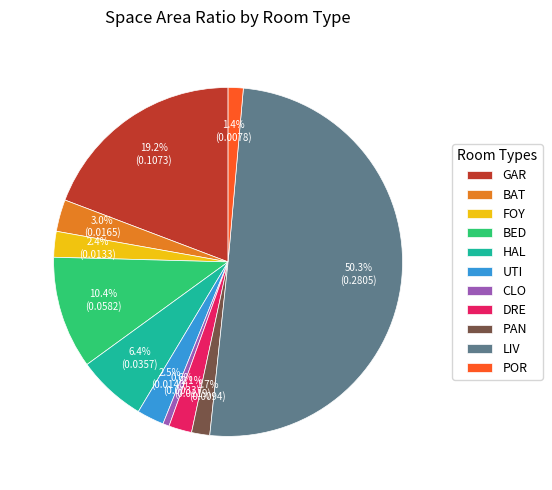

Which slice is the smallest?

CLO